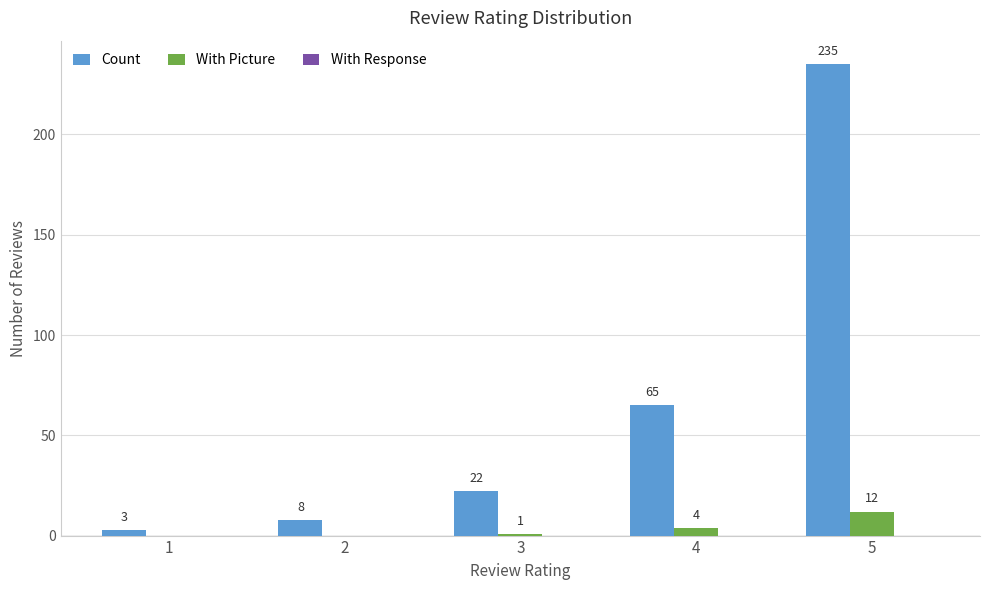

Between 1 and 4, which series saw the biggest shift?

Count